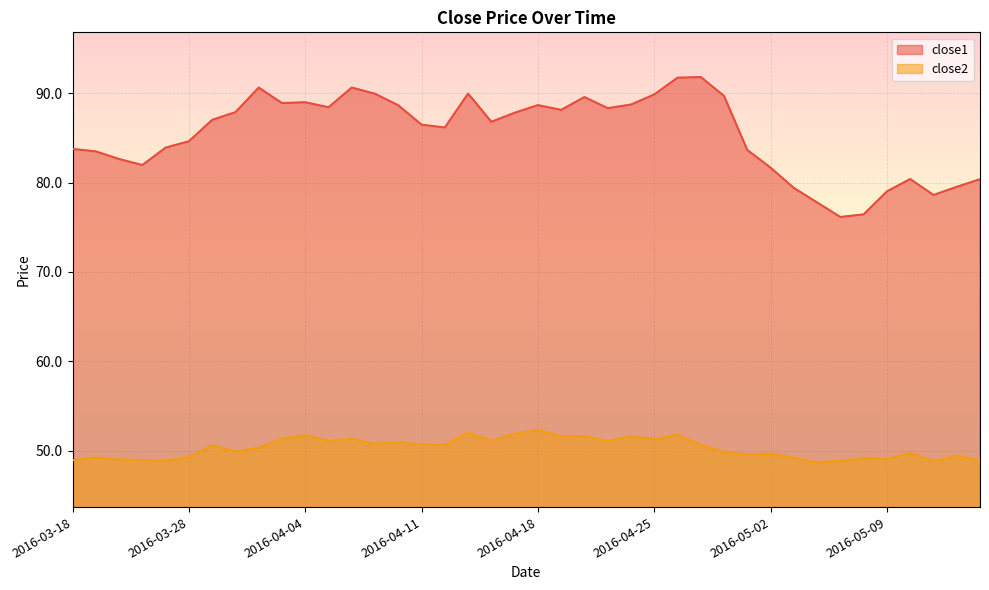

Reading right to left, list all the values displayed in this chart.

close1: 2016-05-13=80.4	2016-05-12=79.5	2016-05-11=78.6	2016-05-10=80.4	2016-05-09=79.0	2016-05-06=76.4	2016-05-05=76.2	2016-05-04=77.8	2016-05-03=79.4	2016-05-02=81.7	2016-04-29=83.6	2016-04-28=89.7	2016-04-27=91.8	2016-04-26=91.7	2016-04-25=89.9	2016-04-22=88.7	2016-04-21=88.3	2016-04-20=89.6	2016-04-19=88.1	2016-04-18=88.7	2016-04-15=87.8	2016-04-14=86.8	2016-04-13=90.0	2016-04-12=86.2	2016-04-11=86.5	2016-04-08=88.6	2016-04-07=89.9	2016-04-06=90.6	2016-04-05=88.4	2016-04-04=89.0	2016-04-01=88.9	2016-03-31=90.6	2016-03-30=87.9	2016-03-29=87.0	2016-03-28=84.6	2016-03-24=83.9	2016-03-23=82.0	2016-03-22=82.6	2016-03-21=83.5	2016-03-18=83.8
close2: 2016-05-13=48.9	2016-05-12=49.4	2016-05-11=48.8	2016-05-10=49.8	2016-05-09=49.1	2016-05-06=49.2	2016-05-05=48.9	2016-05-04=48.7	2016-05-03=49.2	2016-05-02=49.7	2016-04-29=49.6	2016-04-28=49.9	2016-04-27=50.7	2016-04-26=51.8	2016-04-25=51.3	2016-04-22=51.6	2016-04-21=51.1	2016-04-20=51.6	2016-04-19=51.6	2016-04-18=52.3	2016-04-15=51.9	2016-04-14=51.2	2016-04-13=52.0	2016-04-12=50.7	2016-04-11=50.7	2016-04-08=51.0	2016-04-07=50.8	2016-04-06=51.4	2016-04-05=51.1	2016-04-04=51.7	2016-04-01=51.4	2016-03-31=50.3	2016-03-30=49.9	2016-03-29=50.6	2016-03-28=49.3	2016-03-24=48.9	2016-03-23=49.0	2016-03-22=49.0	2016-03-21=49.3	2016-03-18=48.9